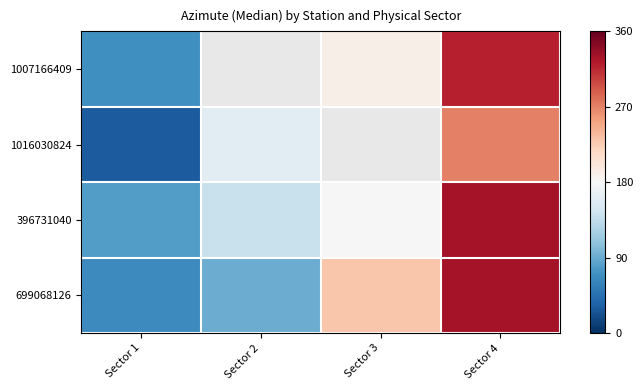

What is the sum of the 396731040 values at Sector 4 and Sector 1?

410.0